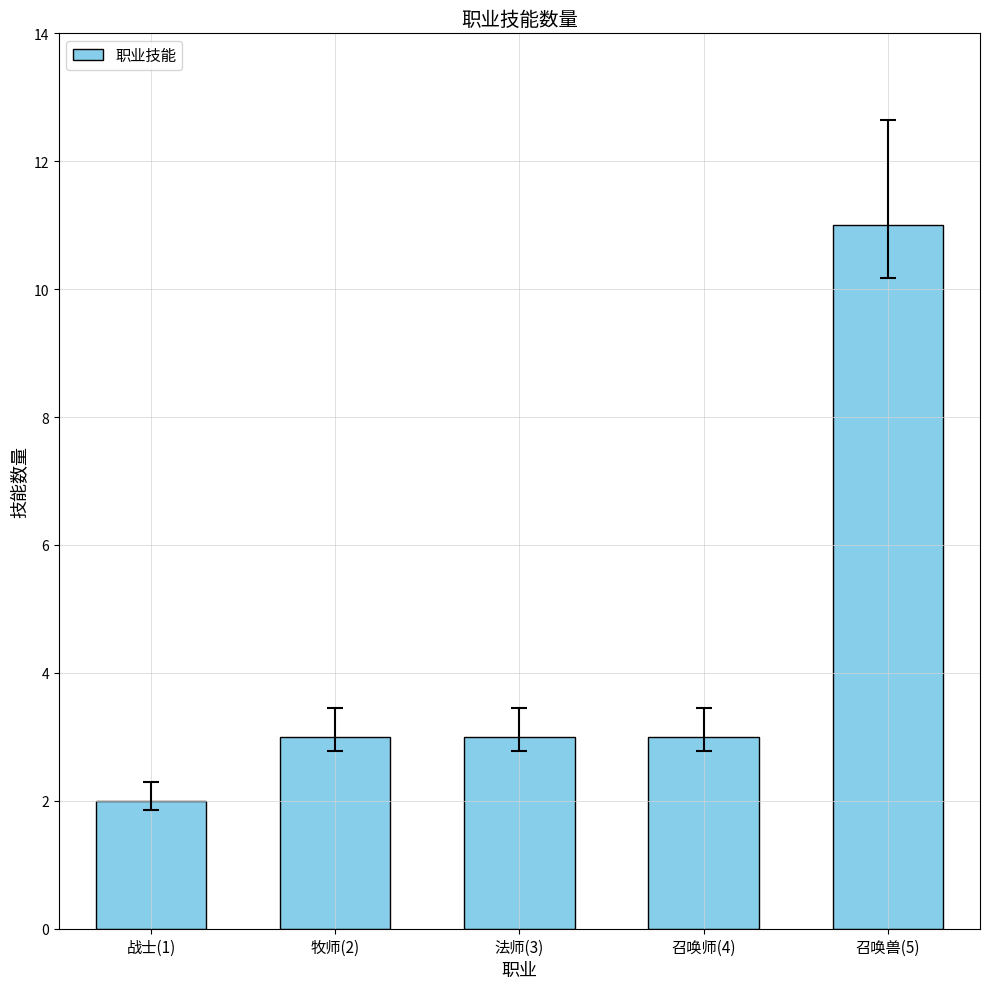

Reading left to right, what are all the values shown in this chart?

战士(1)=2	牧师(2)=3	法师(3)=3	召唤师(4)=3	召唤兽(5)=11